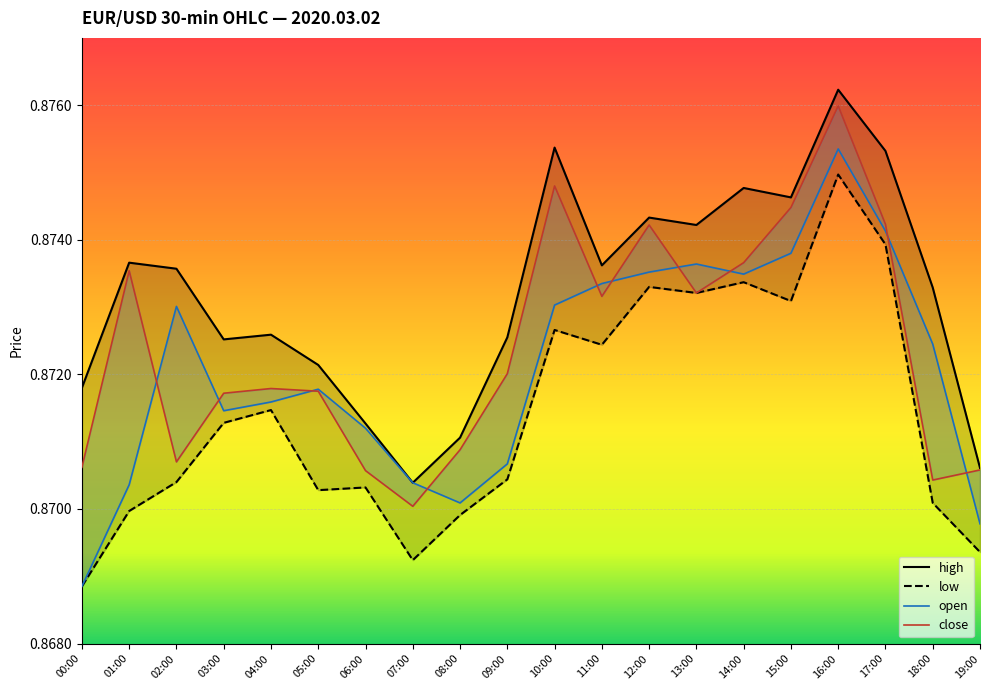

Which series has the widest spread of values?

open